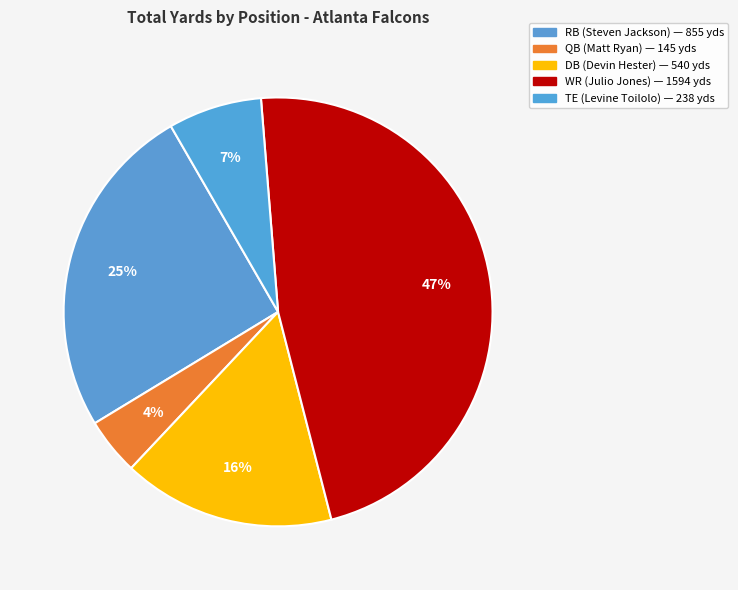

How many slices are in this pie chart?

5